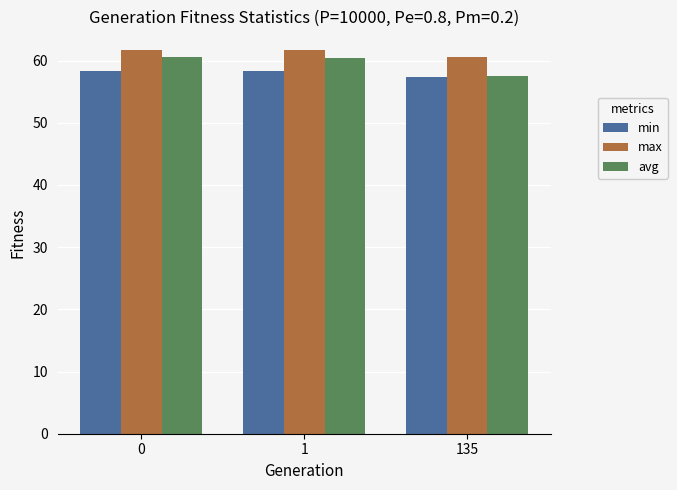

What is the total value across all series at 135?

175.5